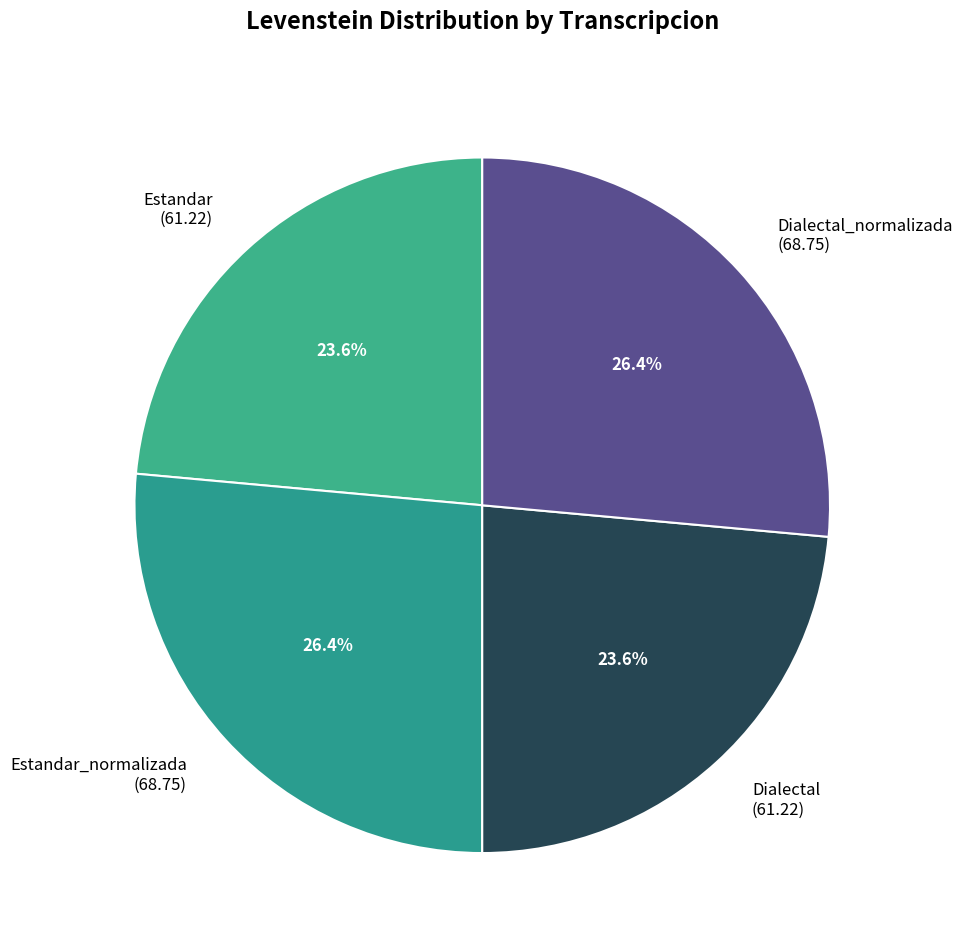

Count the number of slices in the pie.

4